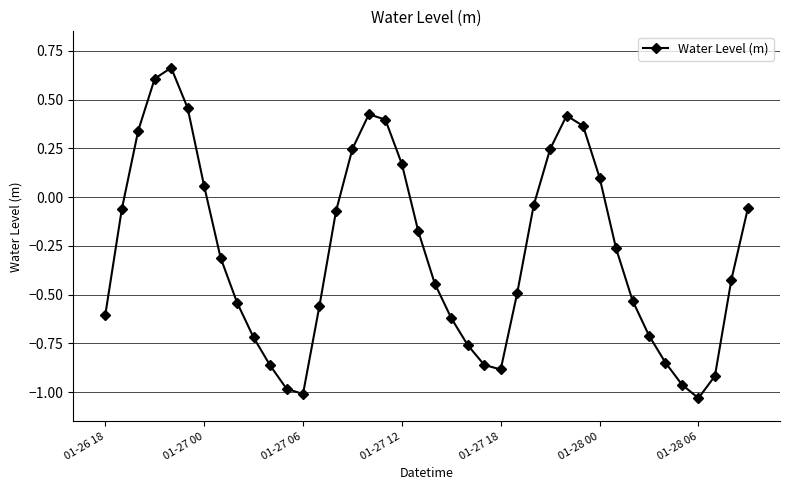

What is the difference between the maximum and minimum values?

1.7